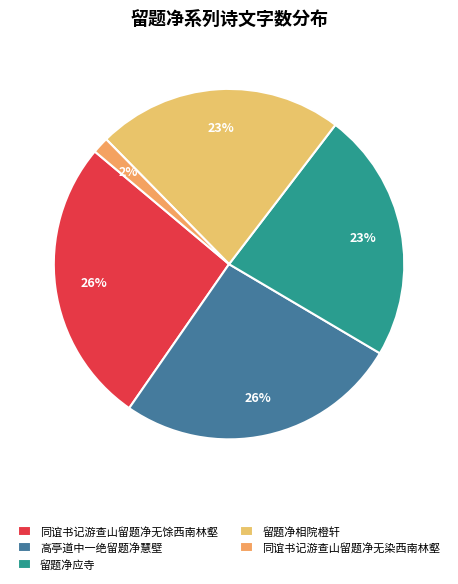

The 留题净应寺 slice represents 30% of the pie. True or false?

False